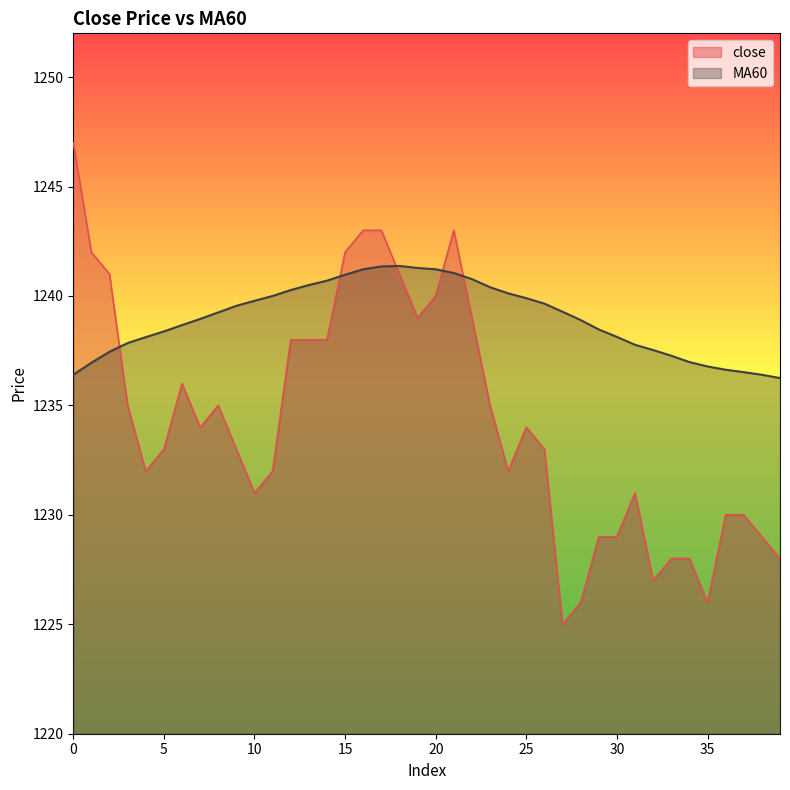

Is it true that close equals 1241.0 at 2?

True